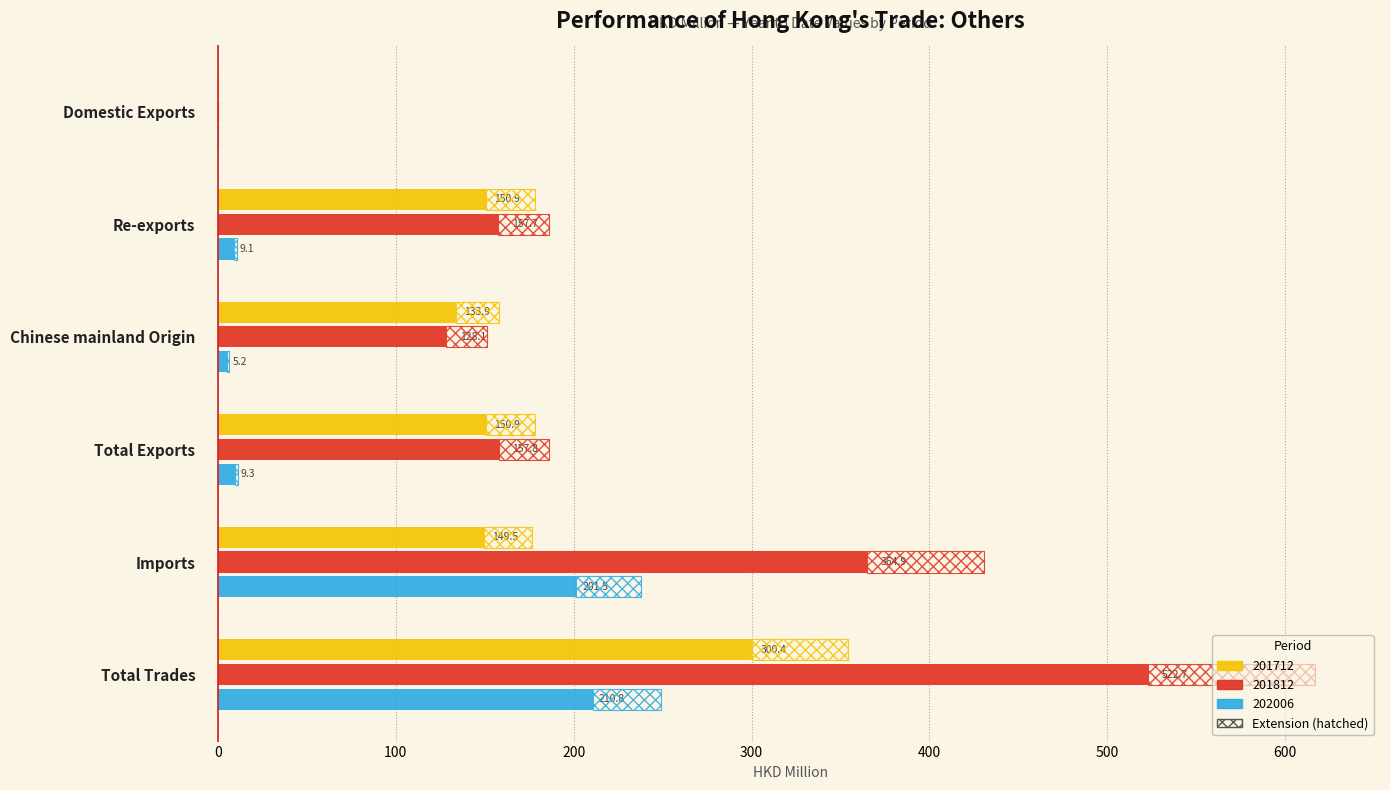

Are the bars horizontal?

Yes